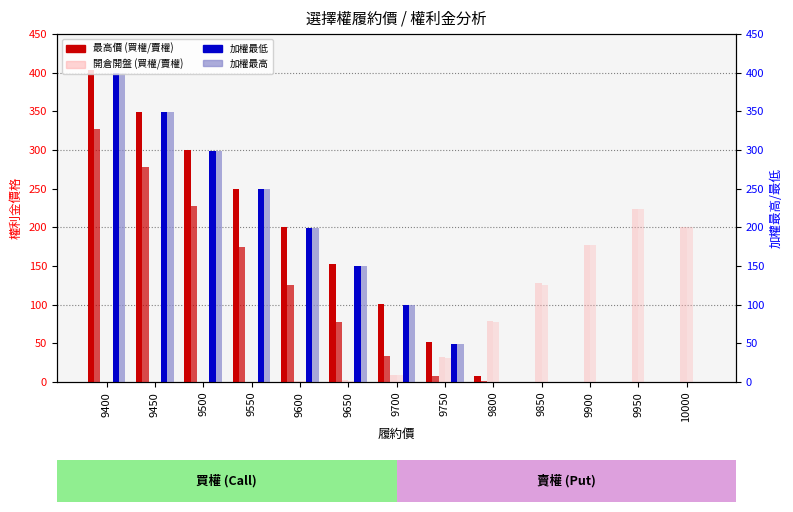

Is the value of 買權-開倉開盤 at 9900 greater than the value of 加權最高 at 9950?

No